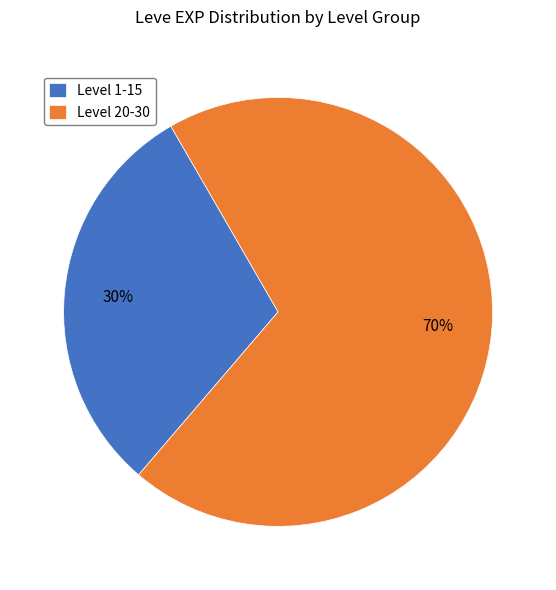

What percentage is the Level 20-30 slice, to the nearest percent?

70%